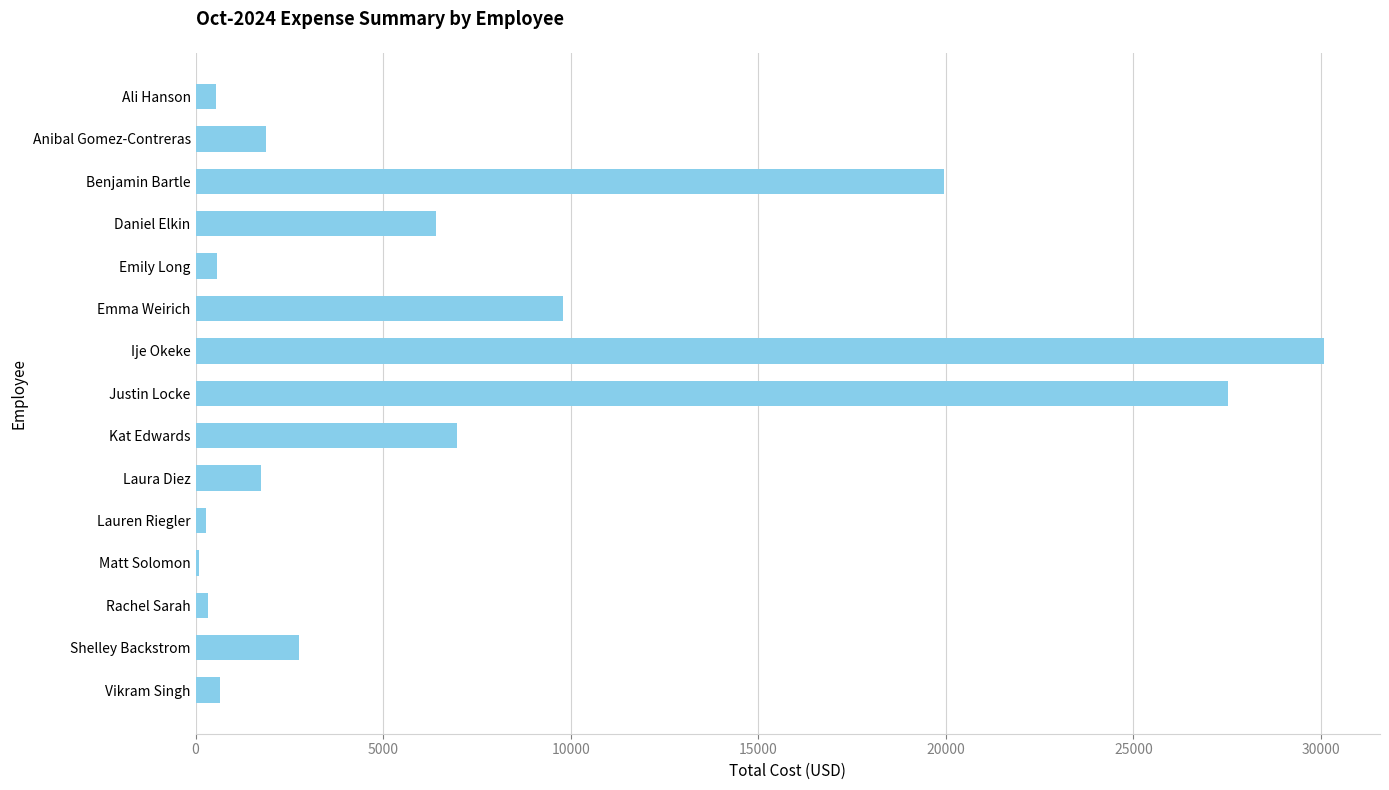

What is the value of the 3rd bar from the top?

19953.4